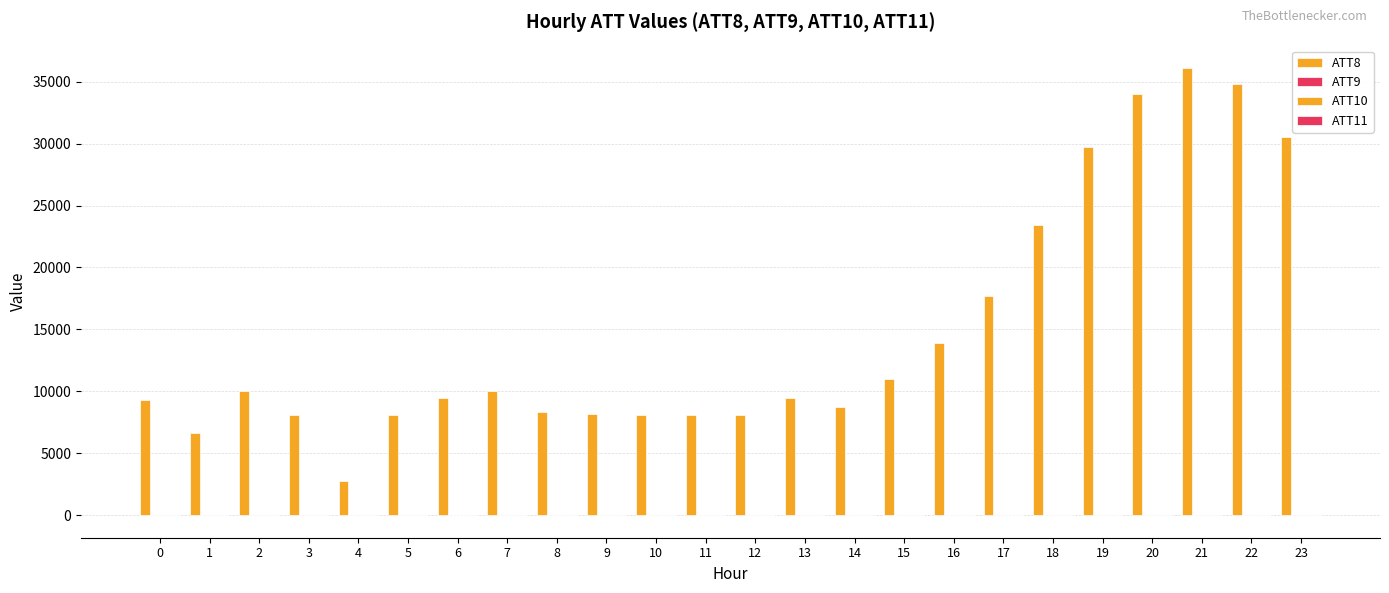

What is the approximate value of ATT11 at 7?

-10.0